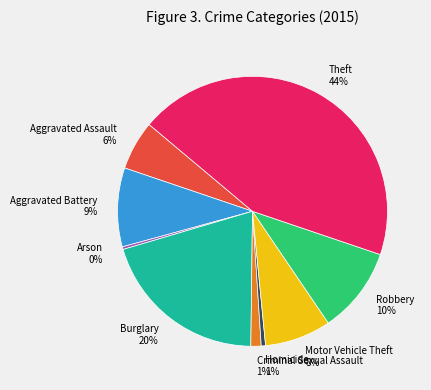

Is there any slice that represents more than half of the pie?

No